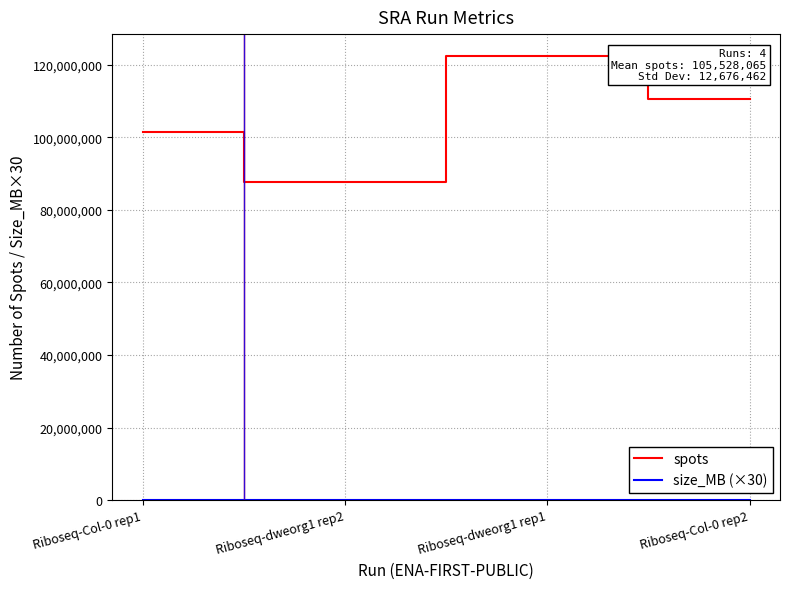

How many interior local peaks does the spots series have?

1